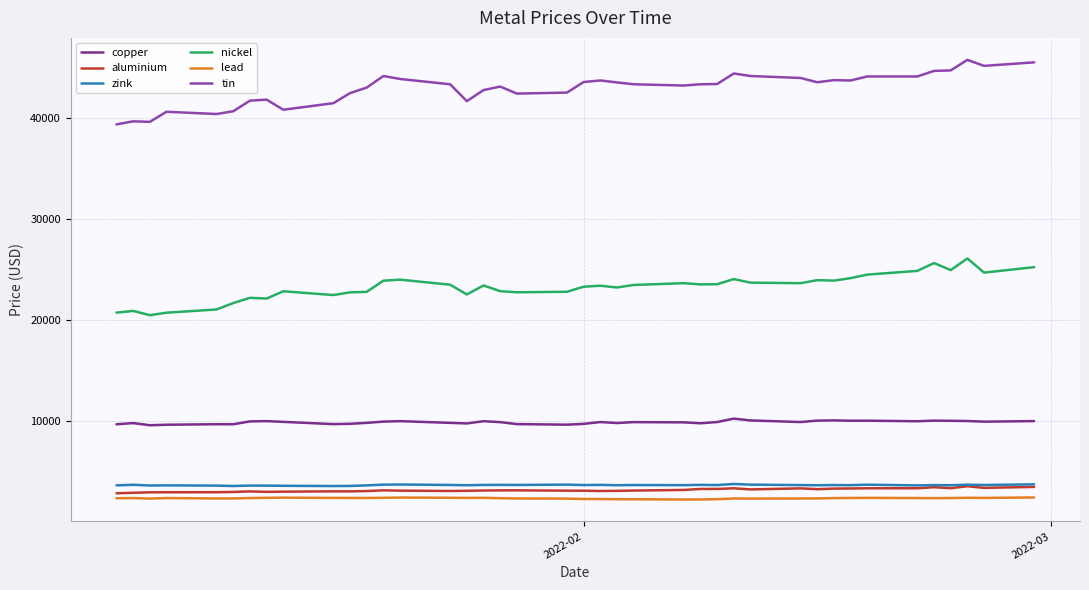

True or false: aluminium and tin cross at least once.

False